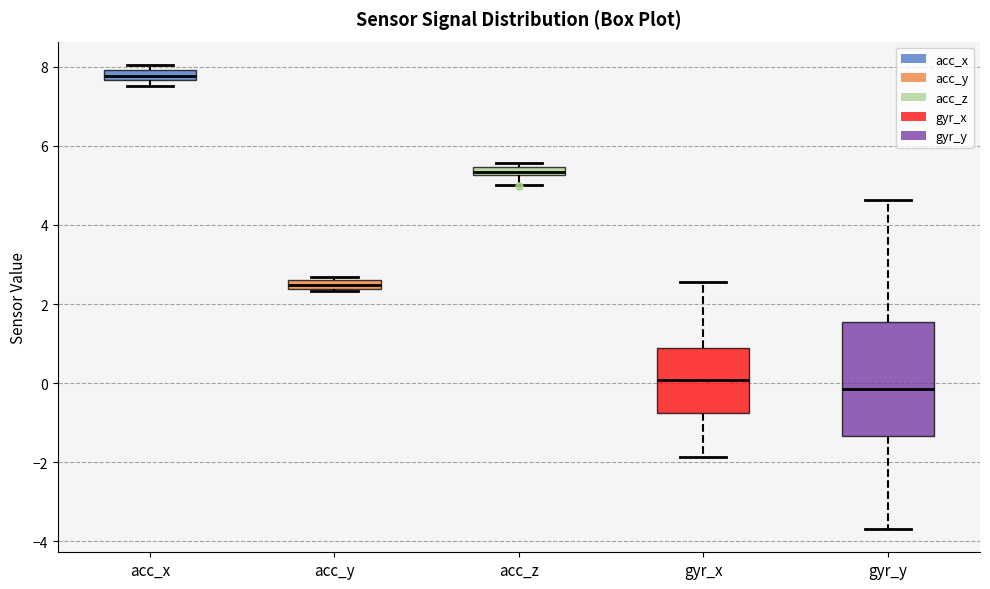

Where is the upper edge of the box for gyr_x on the y-axis? The values are not printed on the chart, so give them approximately, as read against the axis.

0.8